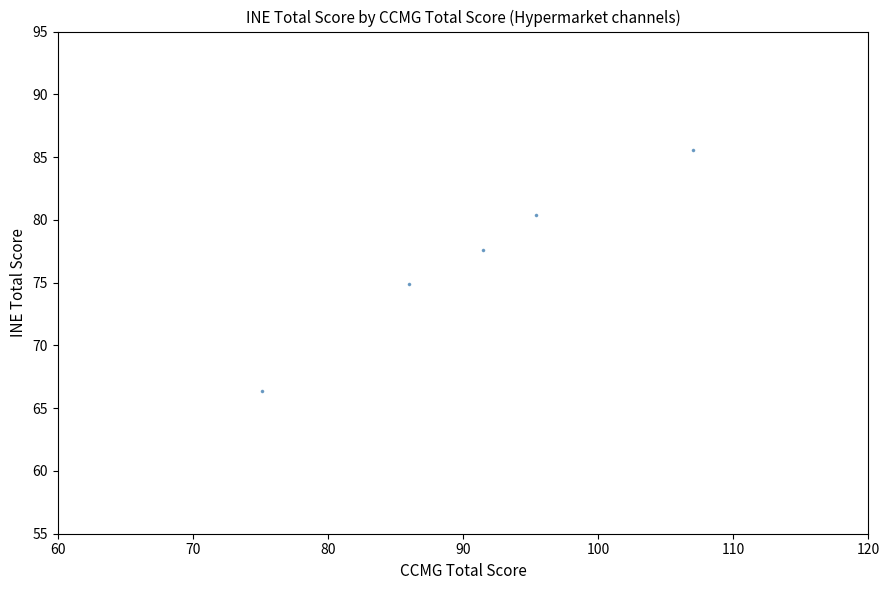

What Y value in the scatter plot is closest to 76?

74.9